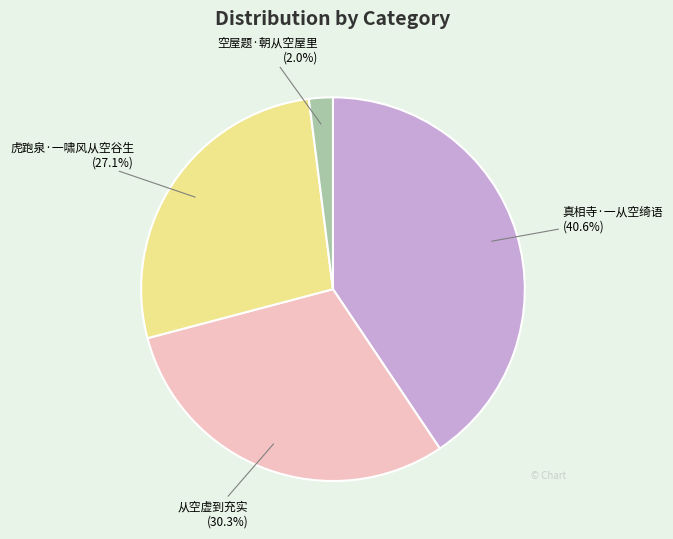

Rank the categories by value from lowest to highest.

空屋题·朝从空屋里, 虎跑泉·一啸风从空谷生, 从空虚到充实, 真相寺·一从空绮语